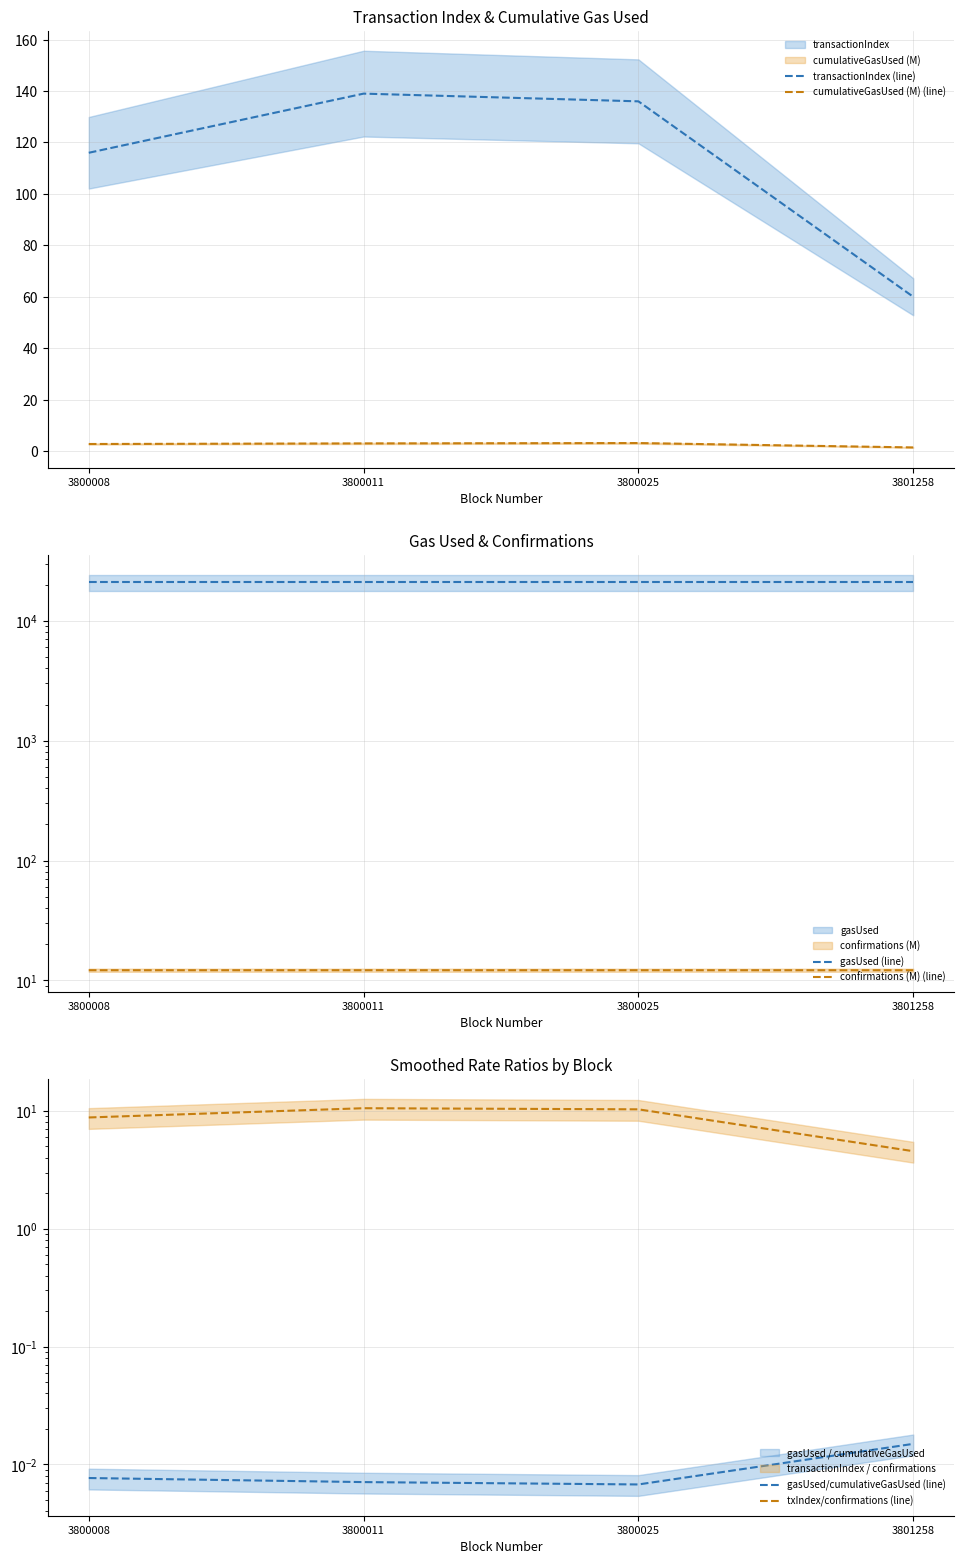

Which series has the largest total across all categories?

gasUsed (line)